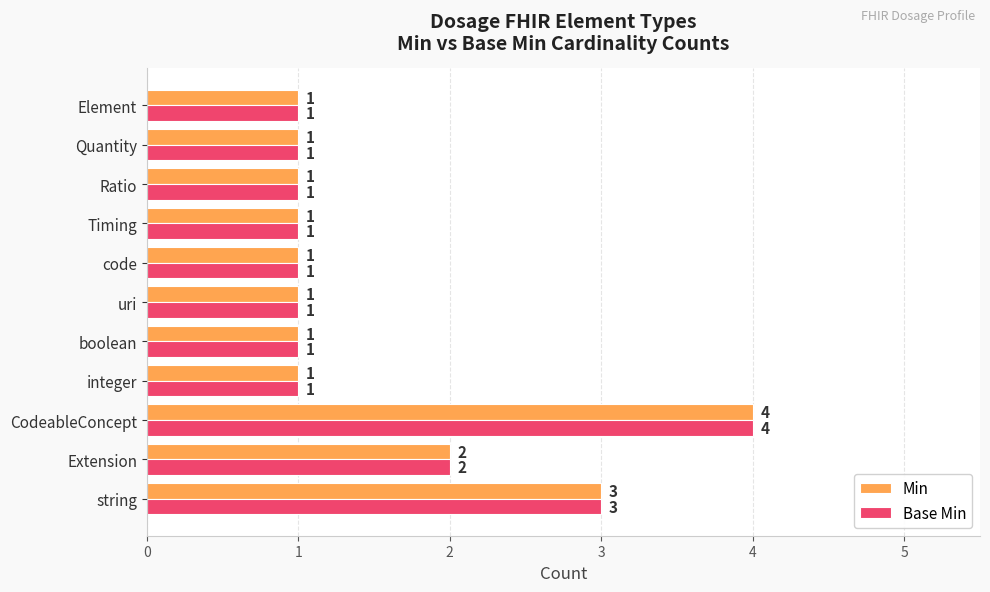

Which category has the highest value in the Min series?

CodeableConcept